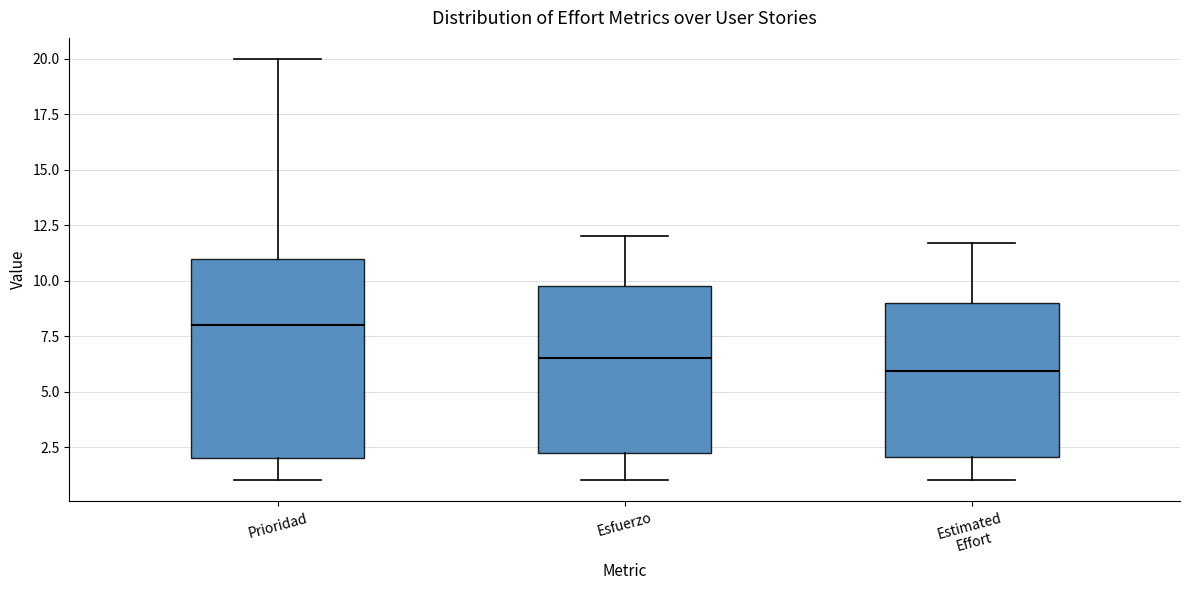

Which box is the tallest, from its lower edge to its upper edge?

Prioridad